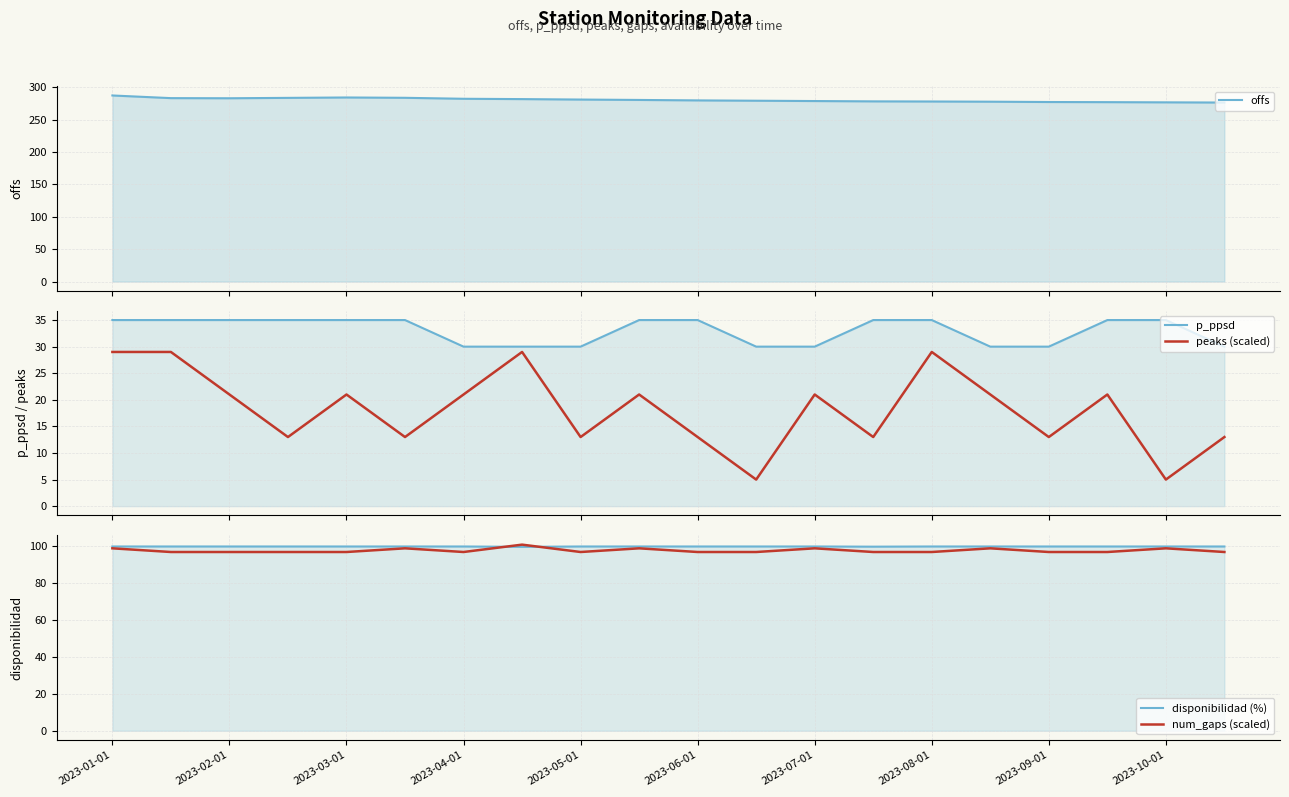

What is the label of the 4th point from the left?

2023-04-01